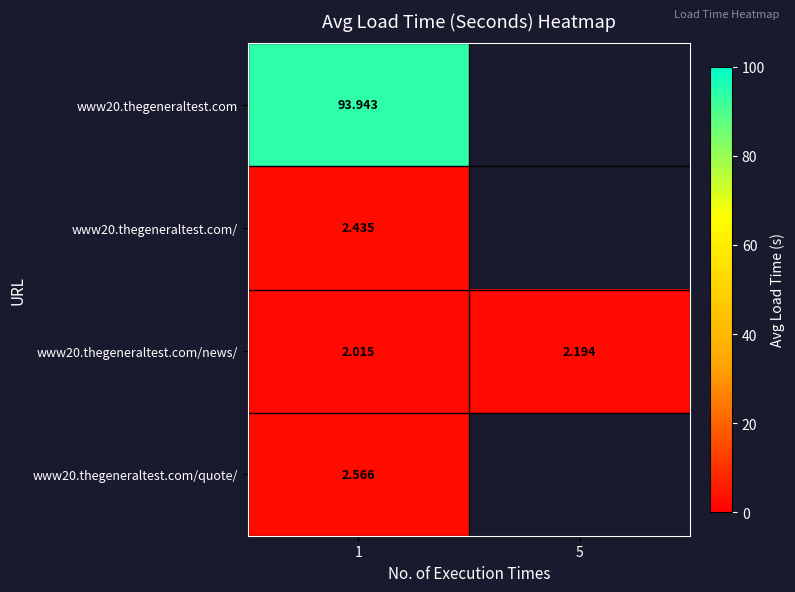

Is the value of www20.thegeneraltest.com at 1 greater than the value of www20.thegeneraltest.com/news/ at 1?

Yes